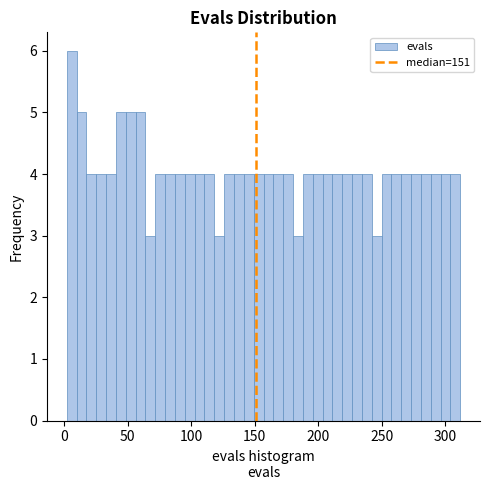

Read against the x-axis, roughly where is the centre of the tallest bar?

5